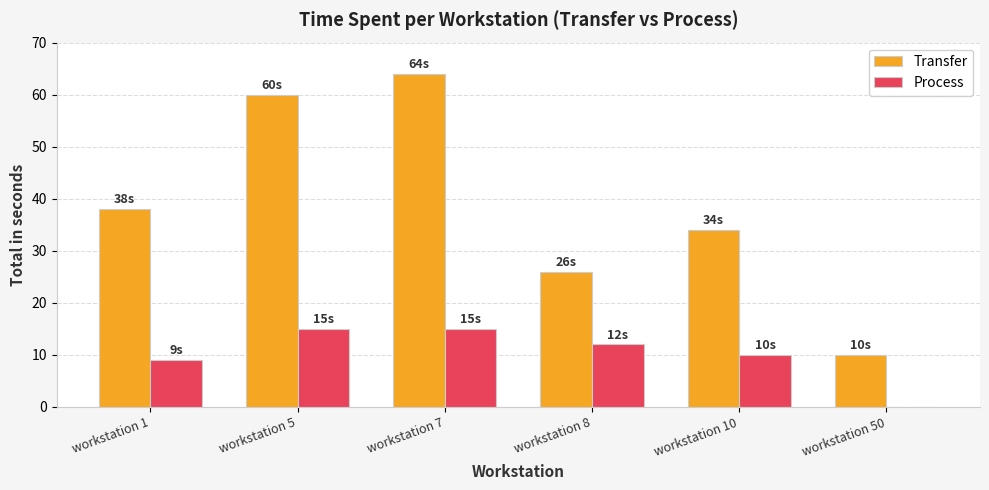

What are all the series names shown in the legend?

Transfer, Process